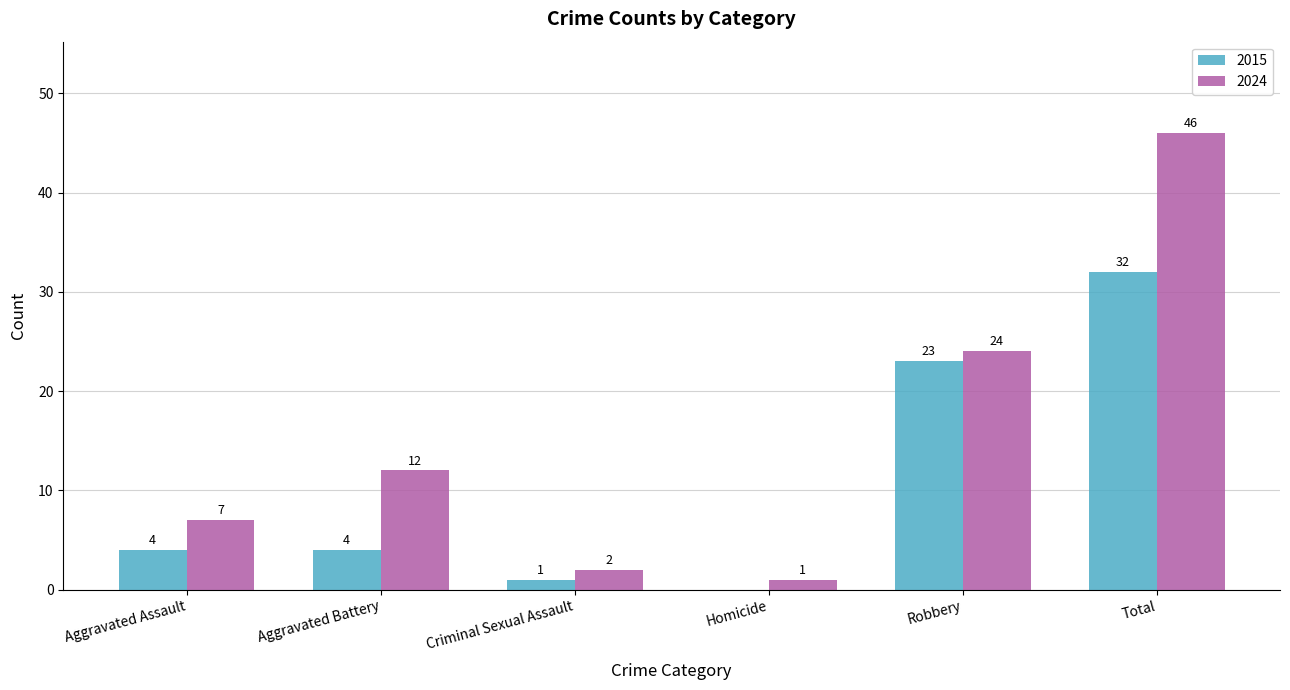

What is the sum of the 2015 values at Total and Criminal Sexual Assault?

33